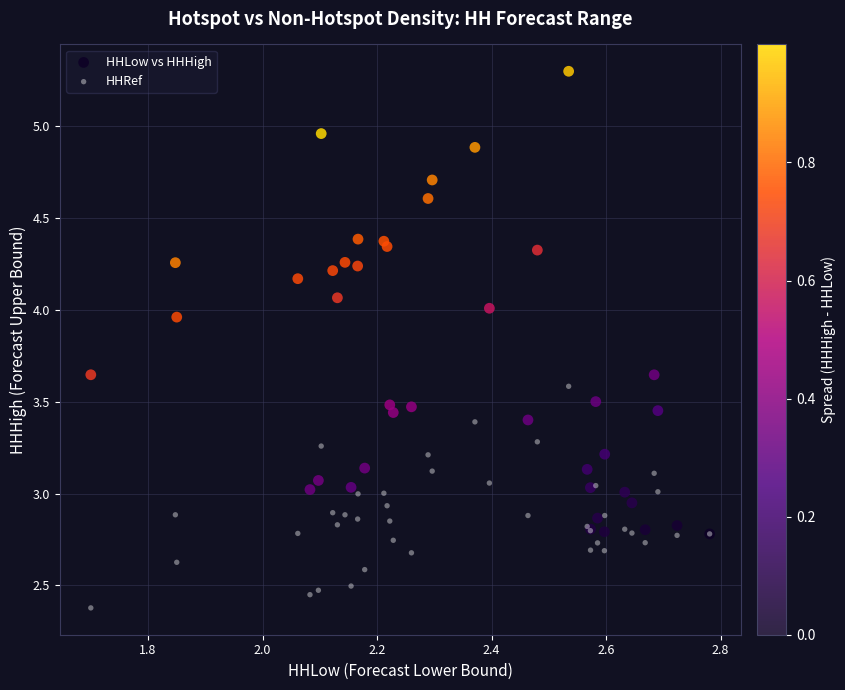

In the HHRef series, what Y value is closest to 2?

2.4